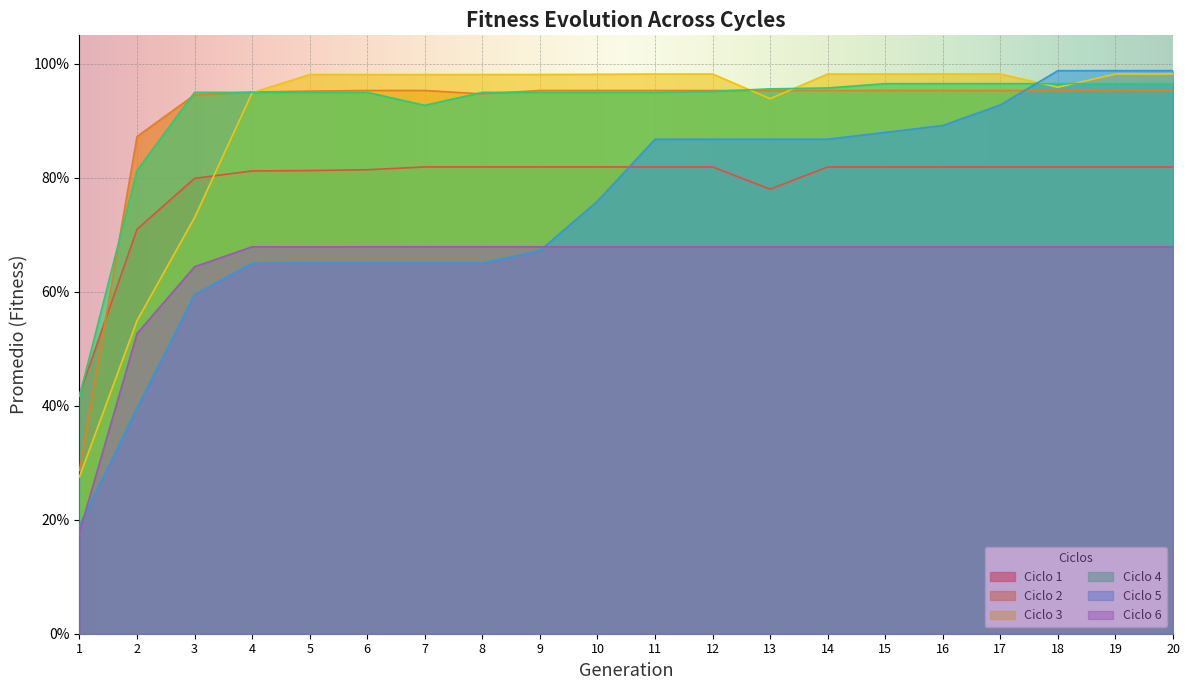

What are all the series names shown in the legend?

Ciclo 1, Ciclo 2, Ciclo 3, Ciclo 4, Ciclo 5, Ciclo 6